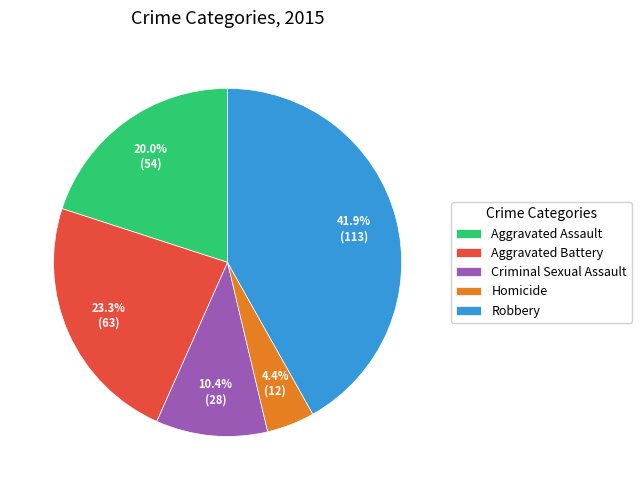

Which slice is the largest?

Robbery